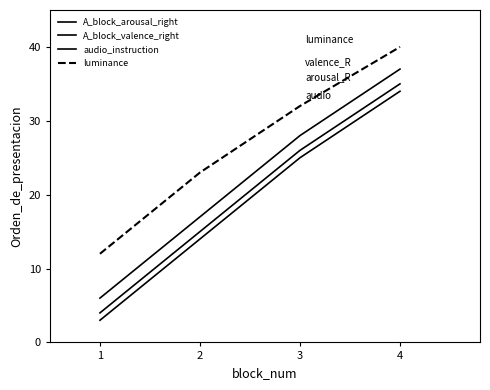

What value does the A_block_valence_right series have at 3?

28